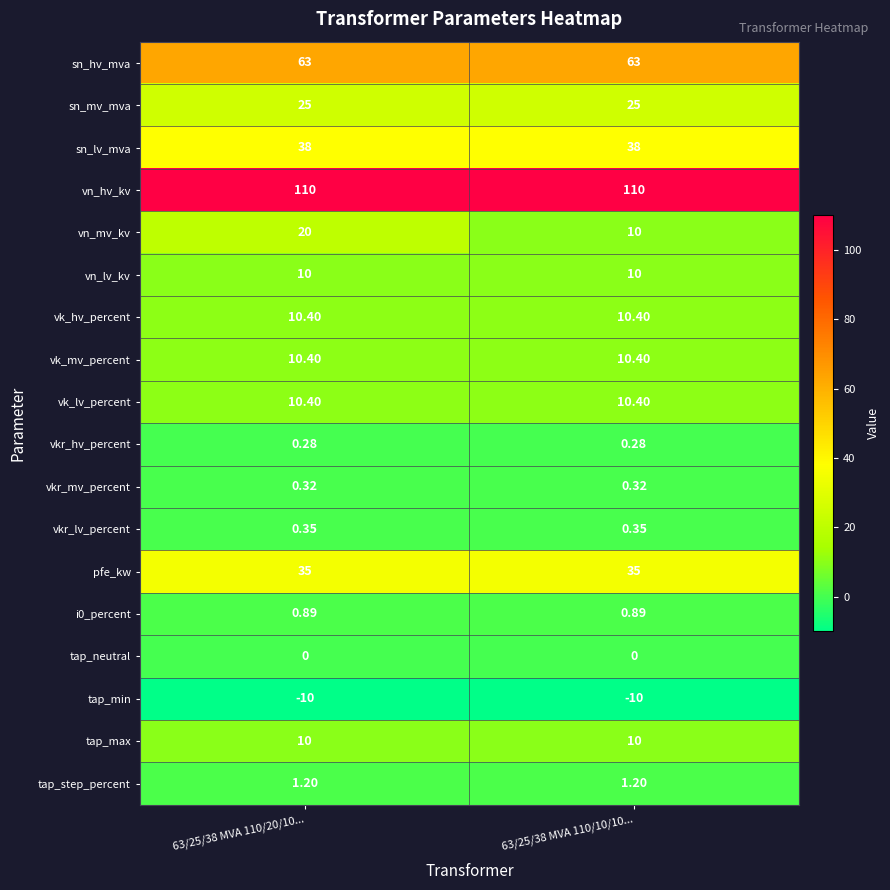

Which series has the widest spread of values?

vn_mv_kv